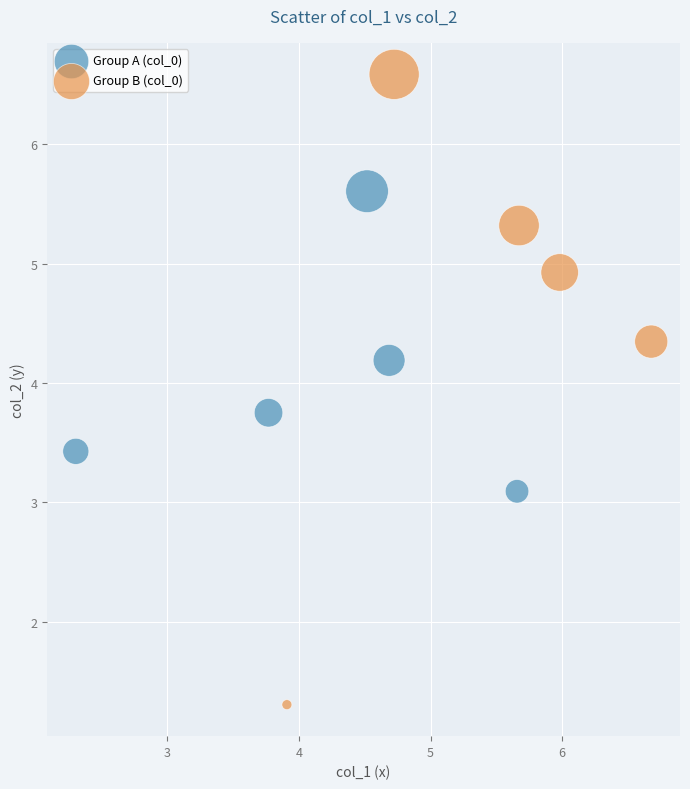

What are all the series names shown in the legend?

Group A (col_0), Group B (col_0)